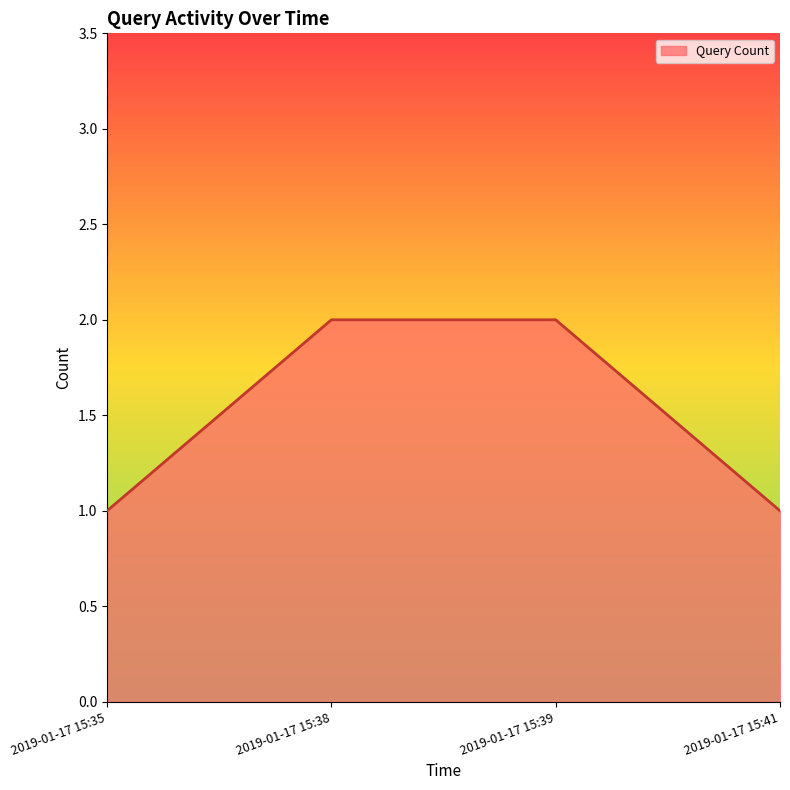

Reading left to right, what are all the values shown in this chart?

2019-01-17 15:35=1	2019-01-17 15:38=2	2019-01-17 15:39=2	2019-01-17 15:41=1